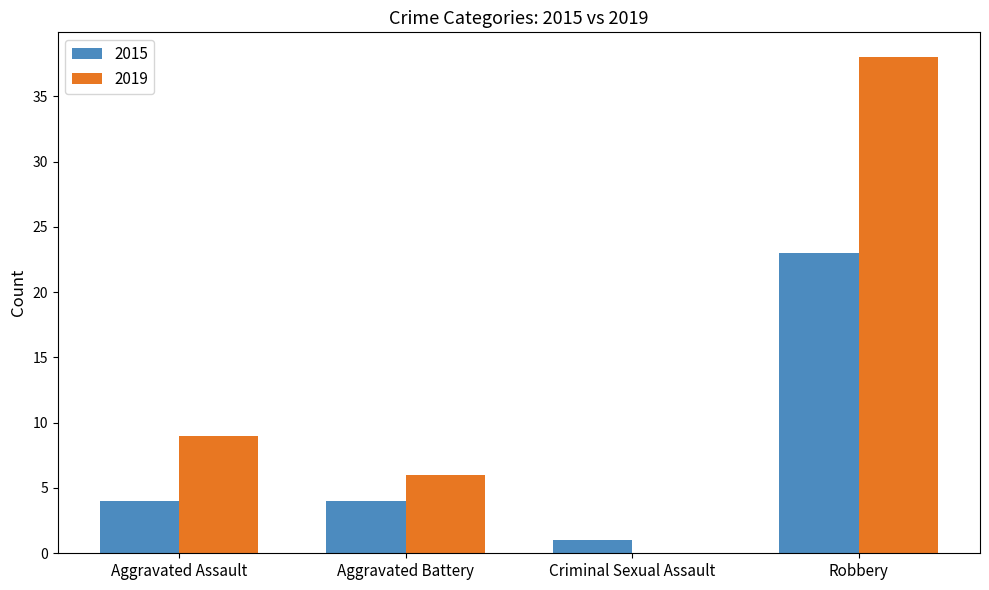

What is the maximum value shown in the chart?

38